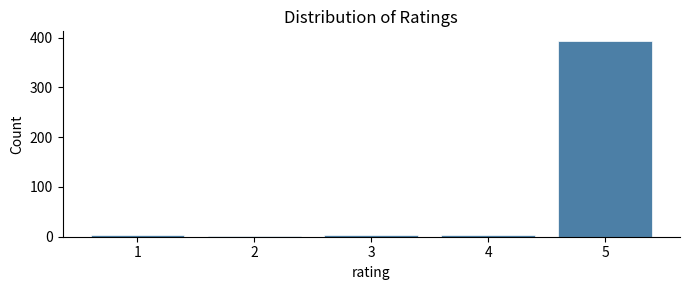

Reading right to left, list all the values displayed in this chart.

5=393	4=4	3=4	2=1	1=4